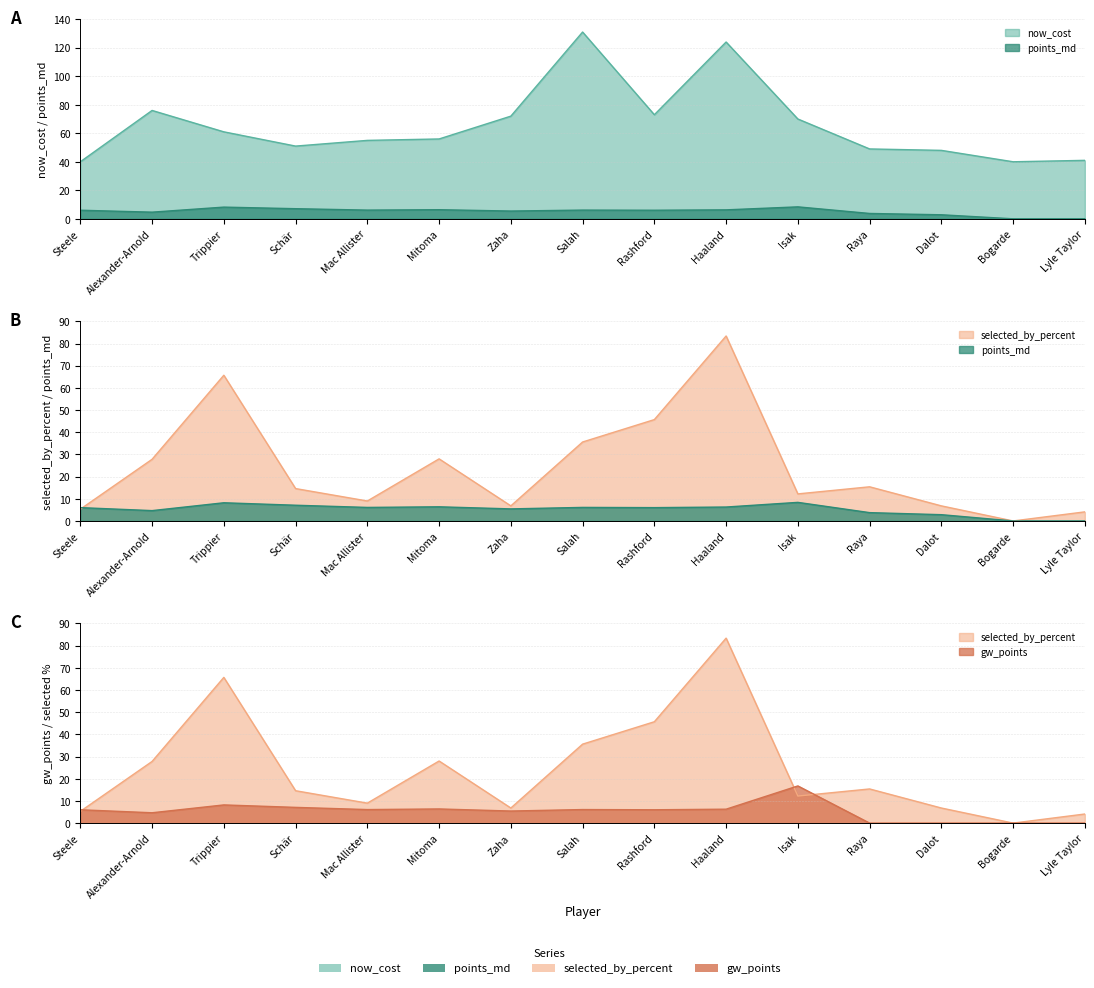

Between Rashford and Steele, which is larger?

Rashford